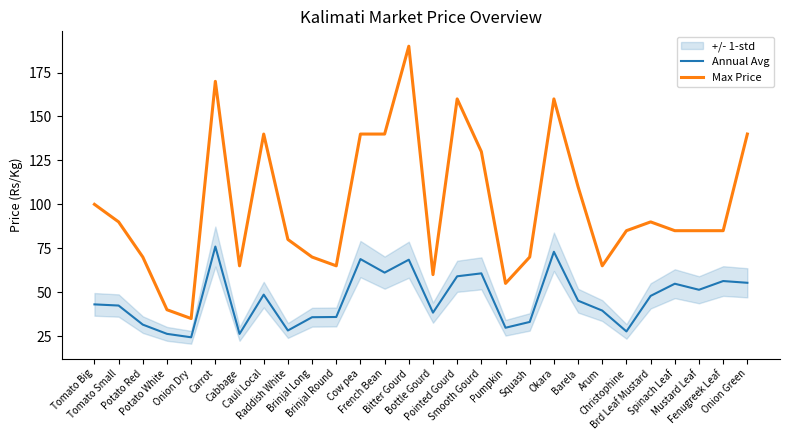

Is it true that Max Price equals 110.0 at Barela?

True